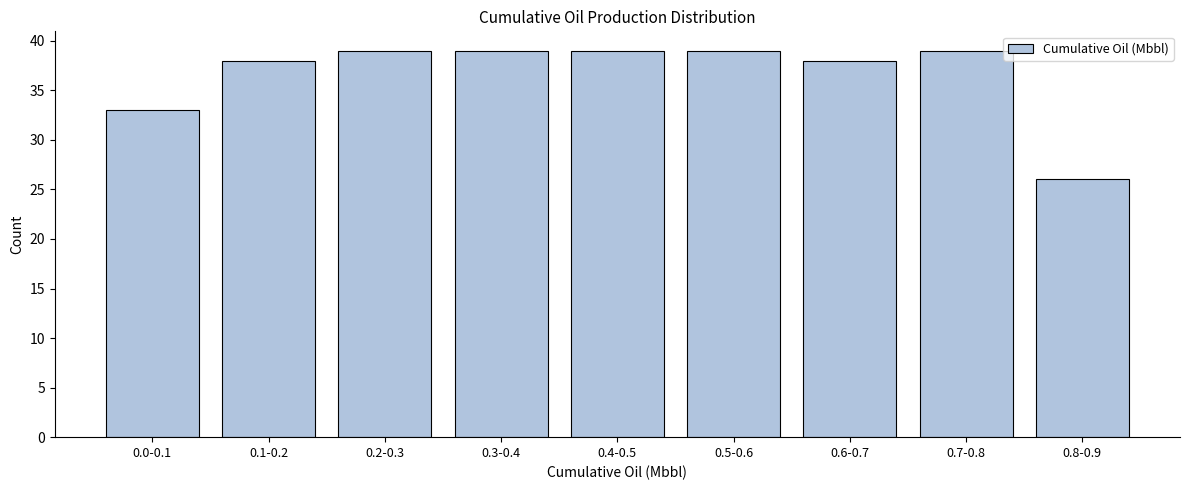

Reading right to left, extract all data points from this chart.

26	39	38	39	39	39	39	38	33